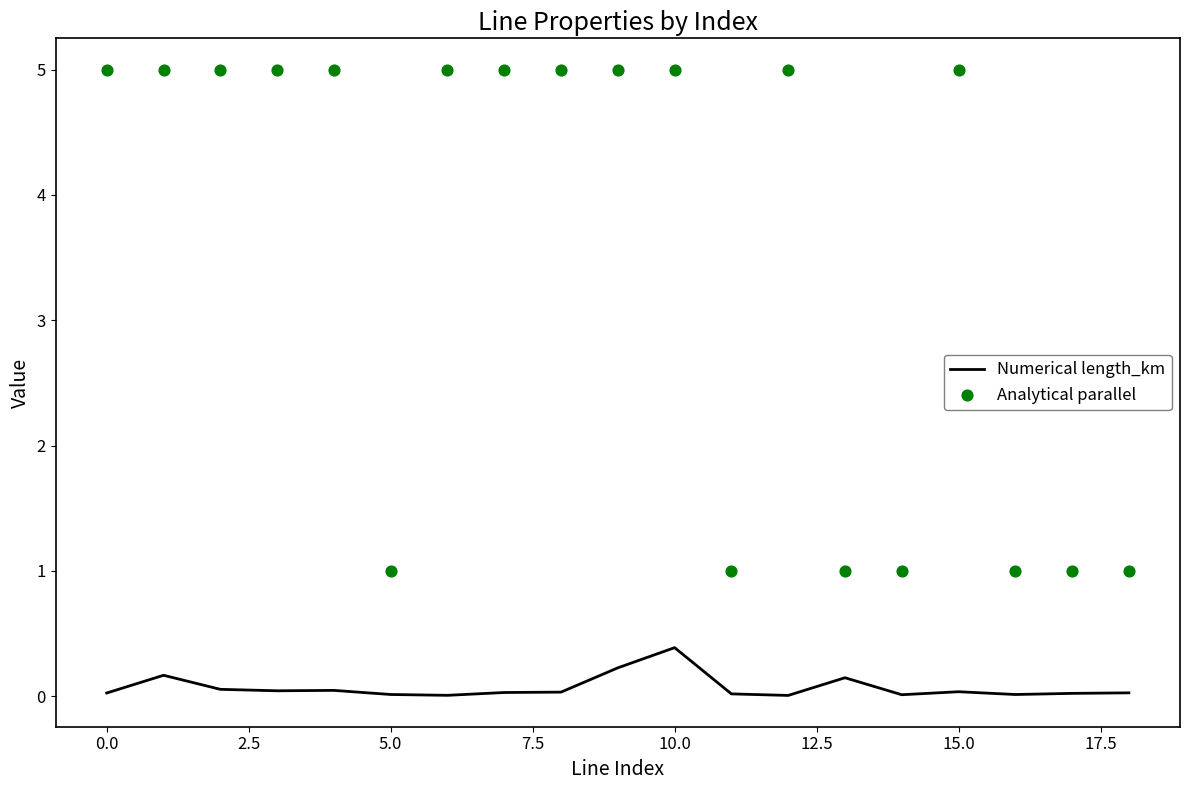

Which series has the widest spread of Y values?

Analytical parallel